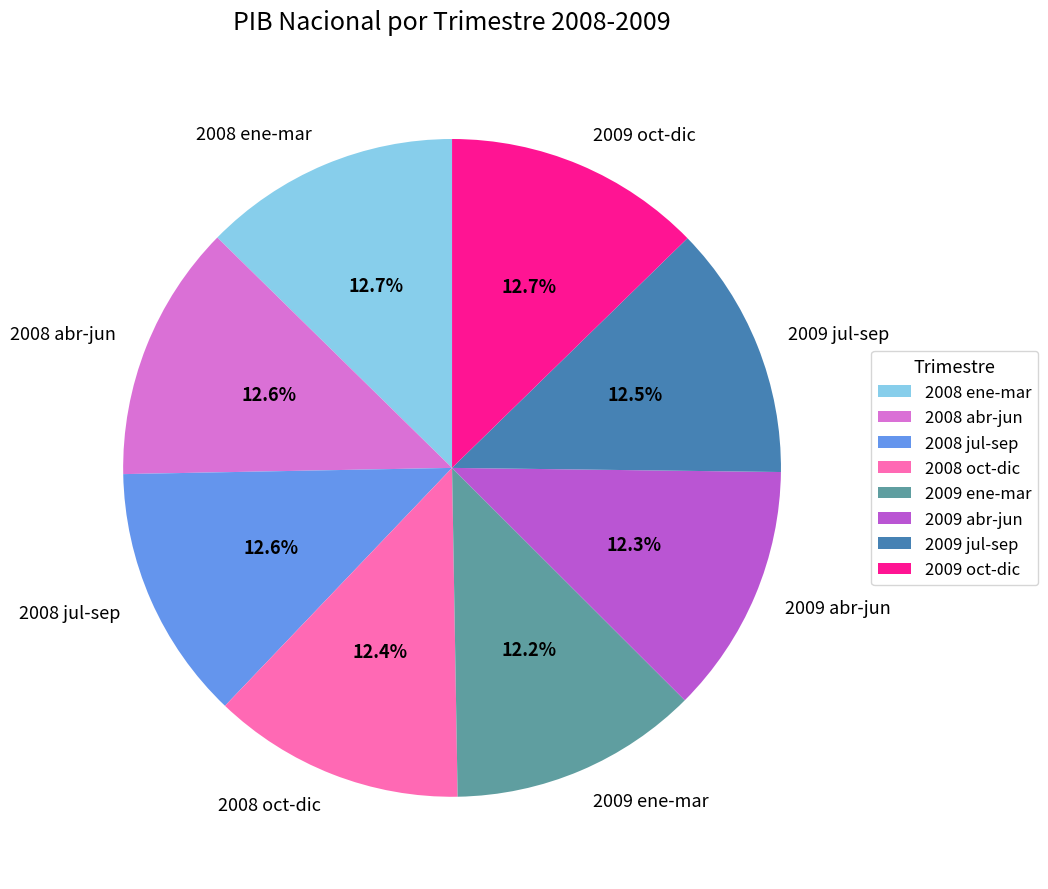

Is there any slice that represents more than half of the pie?

No